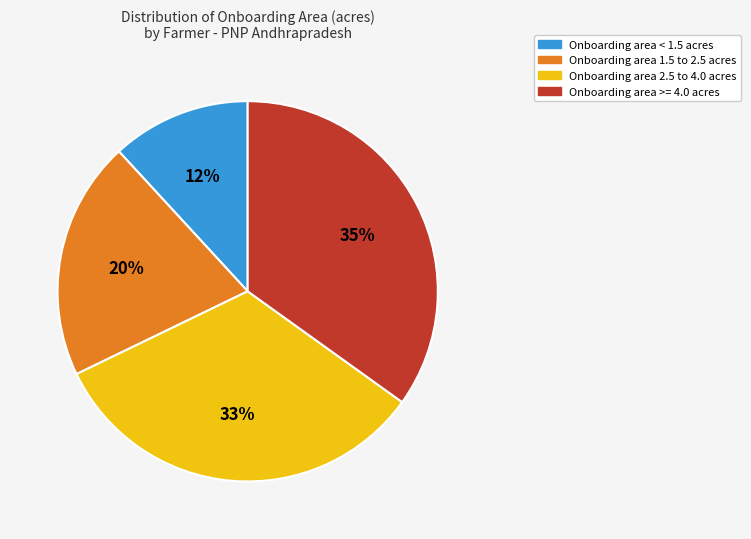

How many slices are in this pie chart?

4